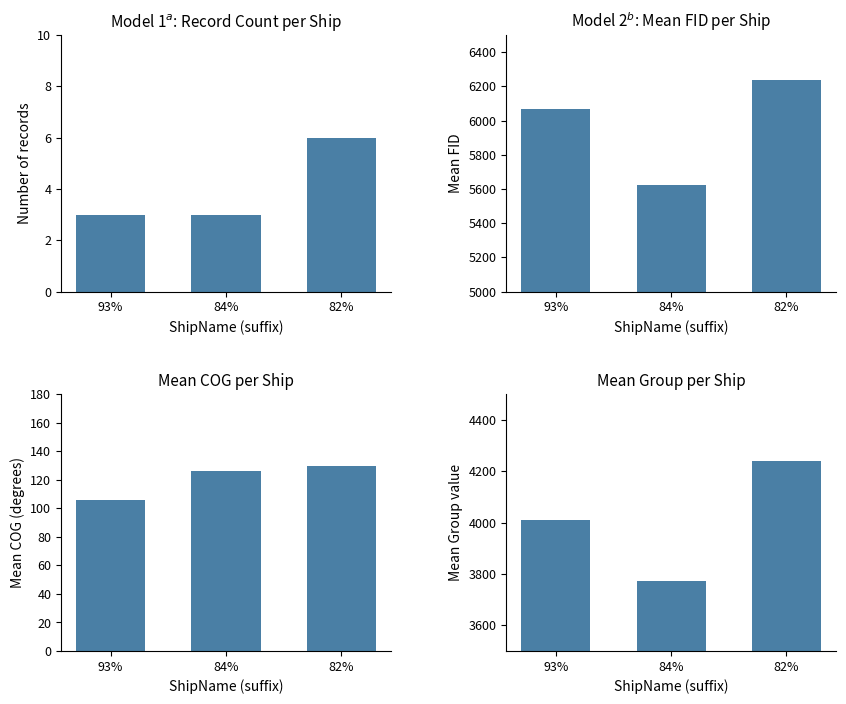

What is the sum of all Mean FID values?

17924.8